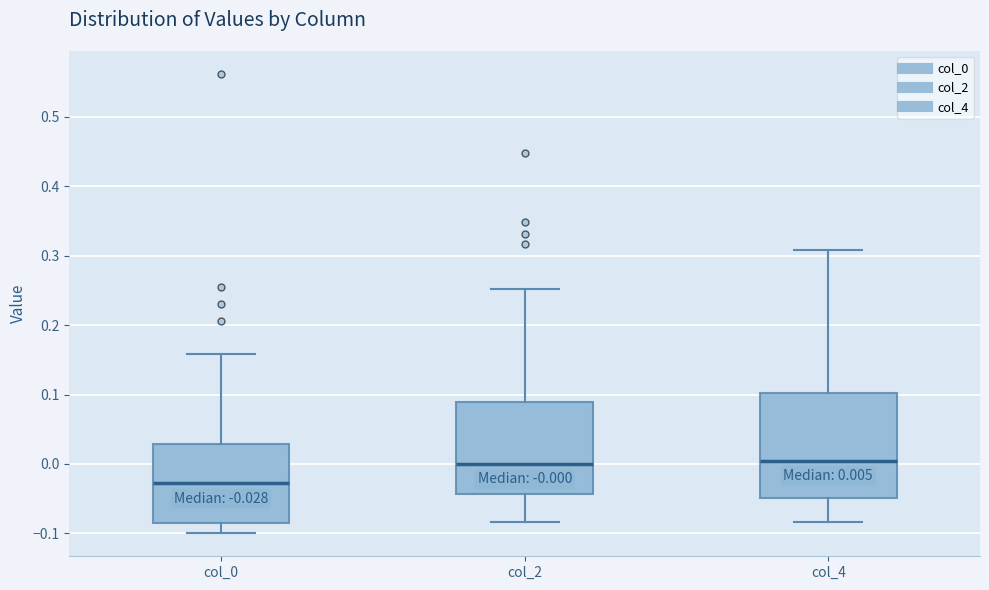

Which box is the tallest, from its lower edge to its upper edge?

col_4